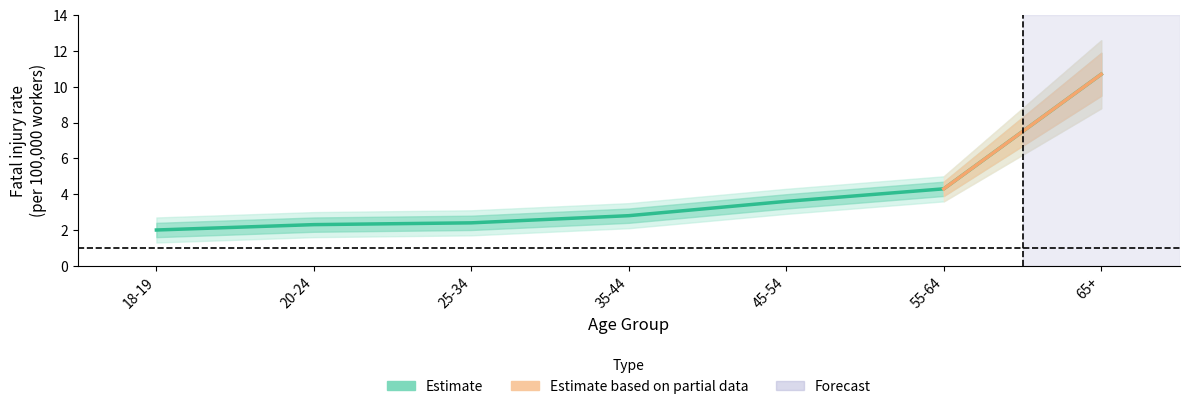

Reading left to right, what are all the values shown in this chart?

Fatal Injury Rate: 18-19=2.0	20-24=2.3	25-34=2.4	35-44=2.8	45-54=3.6	55-64=4.3	65+=10.7
Rate Lower: 18-19=1.6	20-24=1.9	25-34=2.0	35-44=2.4	45-54=3.2	55-64=3.9	65+=9.5
Rate Upper: 18-19=2.4	20-24=2.7	25-34=2.8	35-44=3.2	45-54=4.0	55-64=4.7	65+=11.9
Rate Lower2: 18-19=1.3	20-24=1.6	25-34=1.7	35-44=2.1	45-54=2.9	55-64=3.6	65+=8.8
Rate Upper2: 18-19=2.7	20-24=3.0	25-34=3.1	35-44=3.5	45-54=4.3	55-64=5.0	65+=12.6